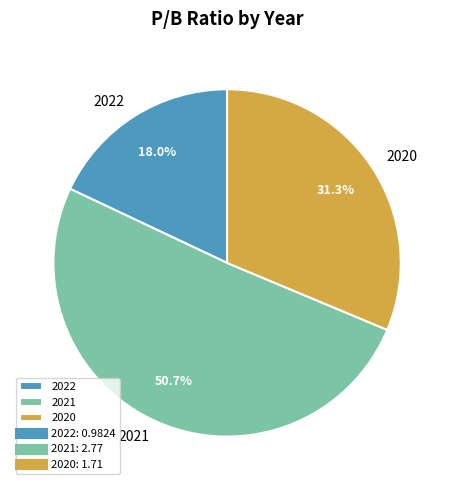

Between 2021 and 2020, which is larger?

2021